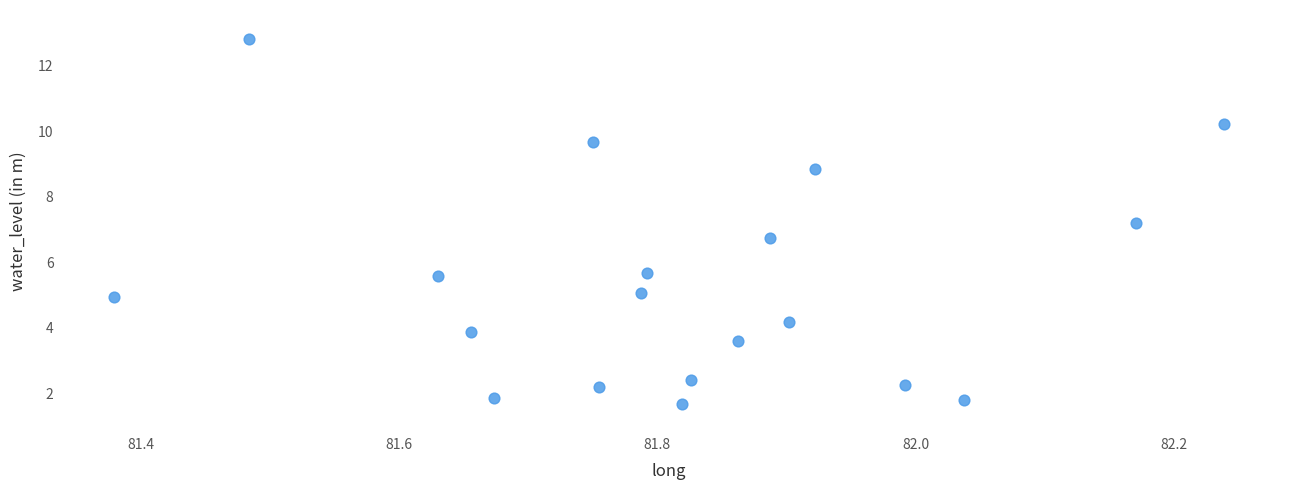

What is the range of Y values (max minus min)?

11.1